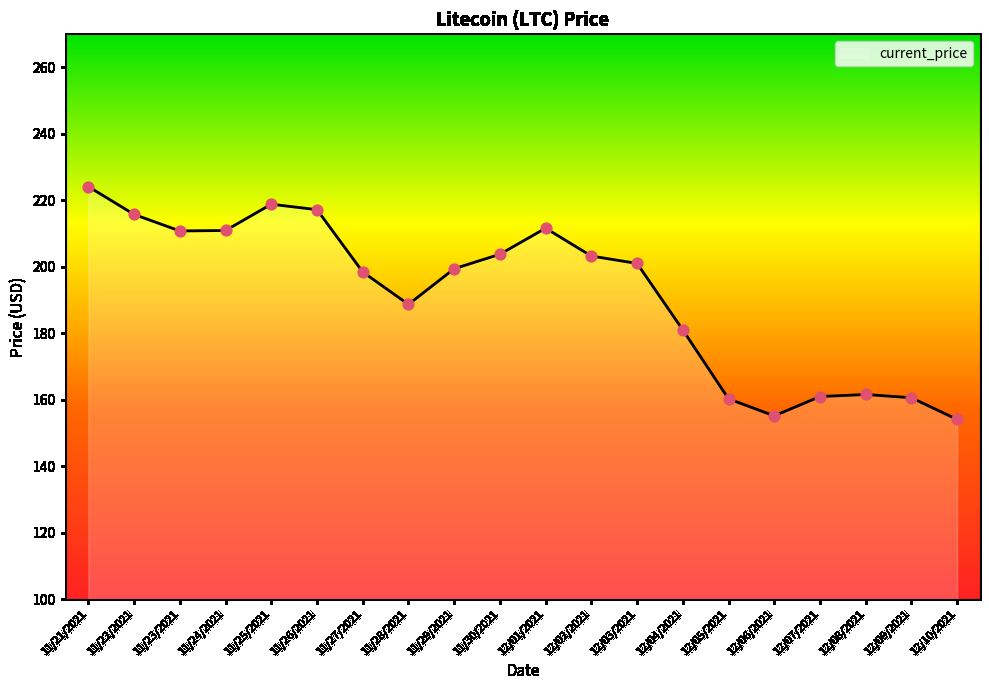

Which has a higher value, 11/27/2021 or 12/07/2021?

11/27/2021